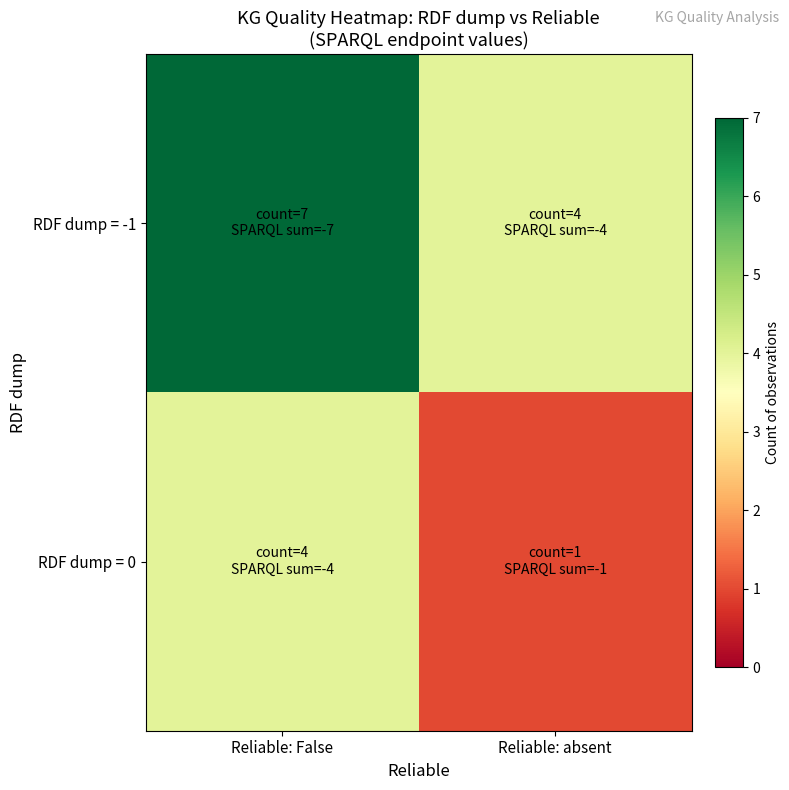

Reading left to right, what are all the values shown in this chart?

row_0: Reliable: False=7	Reliable: absent=4
row_1: Reliable: False=4	Reliable: absent=1